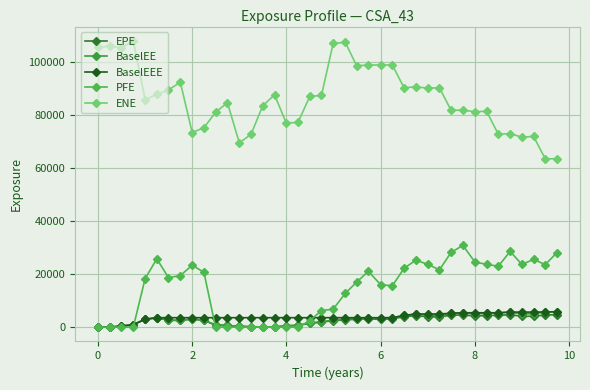

True or false: ENE and BaselEEE cross at least once.

False